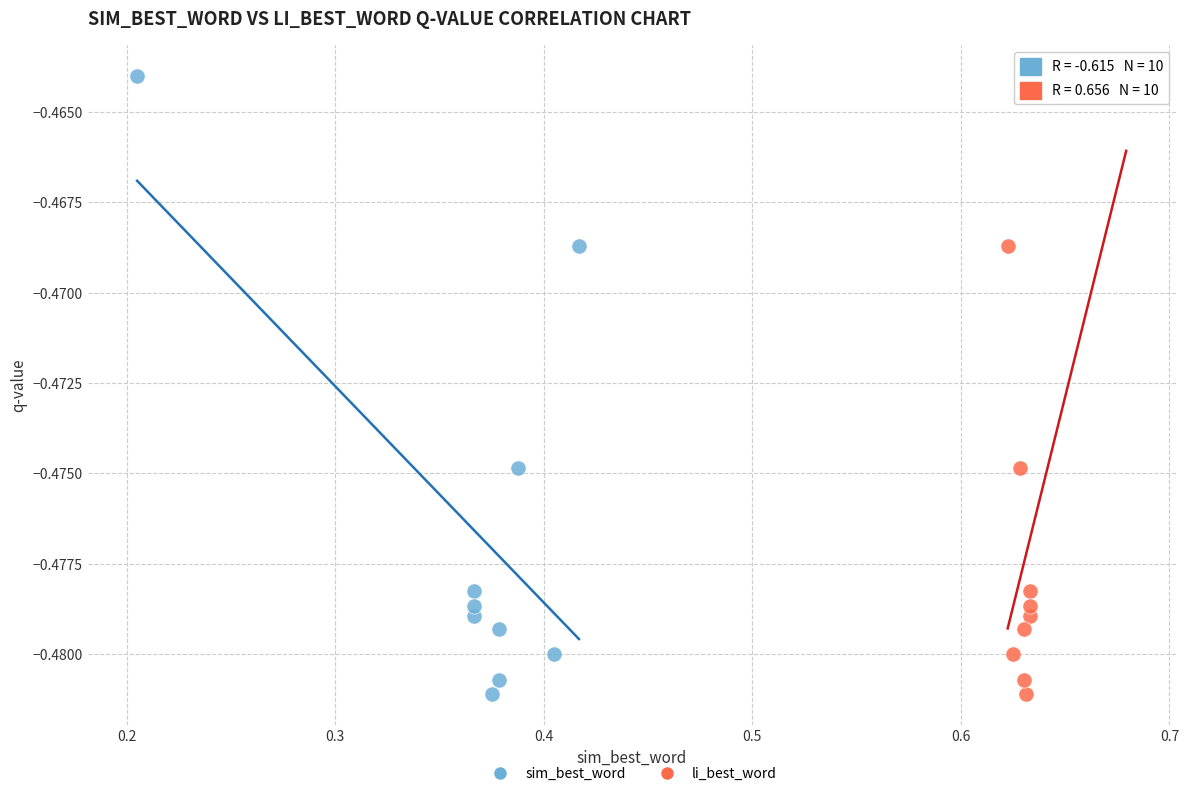

What are all the series names shown in the legend?

sim_best_word, li_best_word